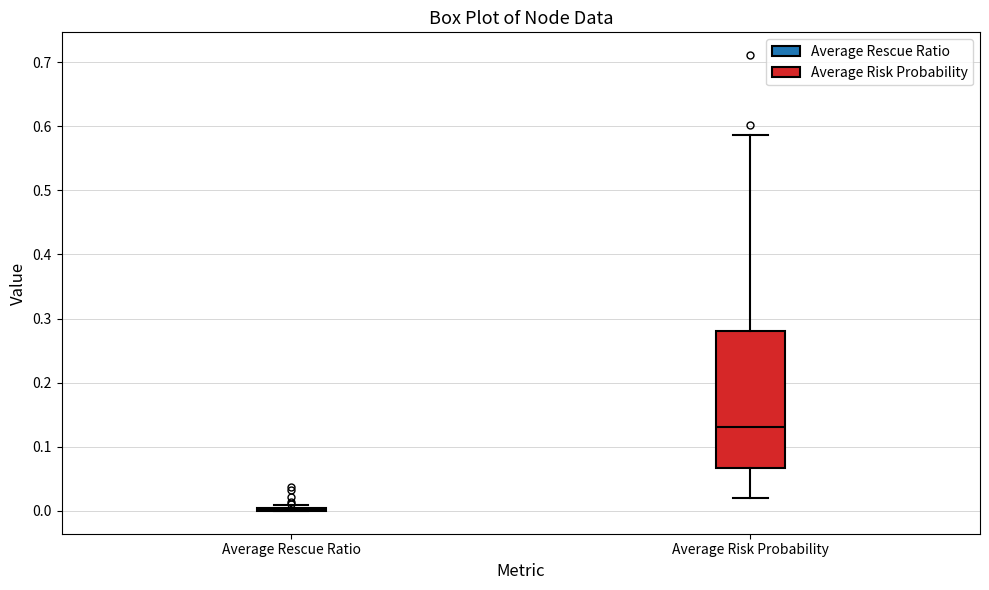

Reading left to right, read every box against the y-axis: the position of its median line, the range the box covers, and the ends of its whiskers. The values are not printed on the chart, so give them approximately, as read against the axis.

Average Rescue Ratio: box collapsed to a line at 0.00, whiskers 0.00 to 0.01
Average Risk Probability: median 0.13, box 0.07 to 0.28, whiskers 0.02 to 0.59